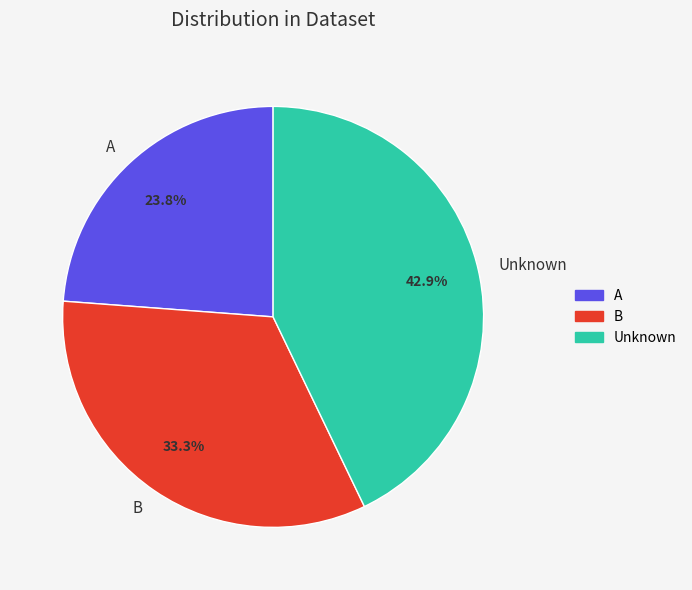

Does B represent more than half of the total?

No